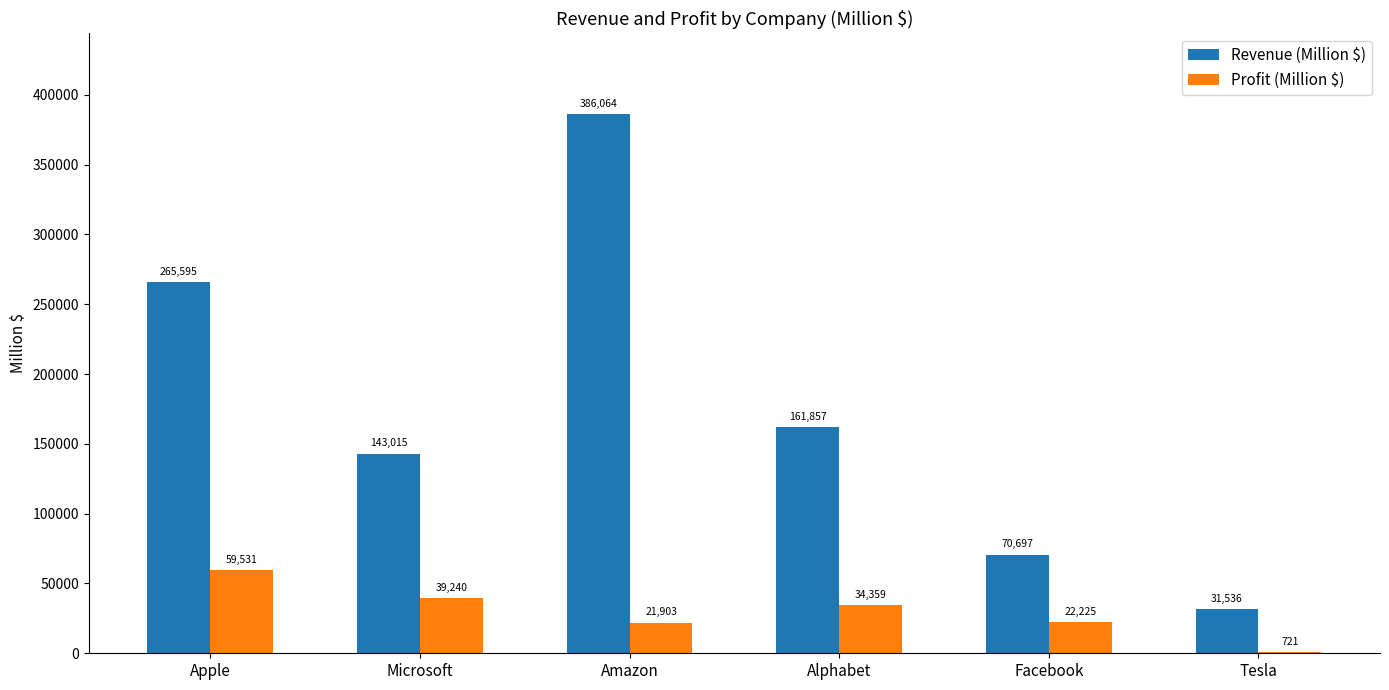

Which series changed the most between Amazon and Alphabet?

Revenue (Million $)